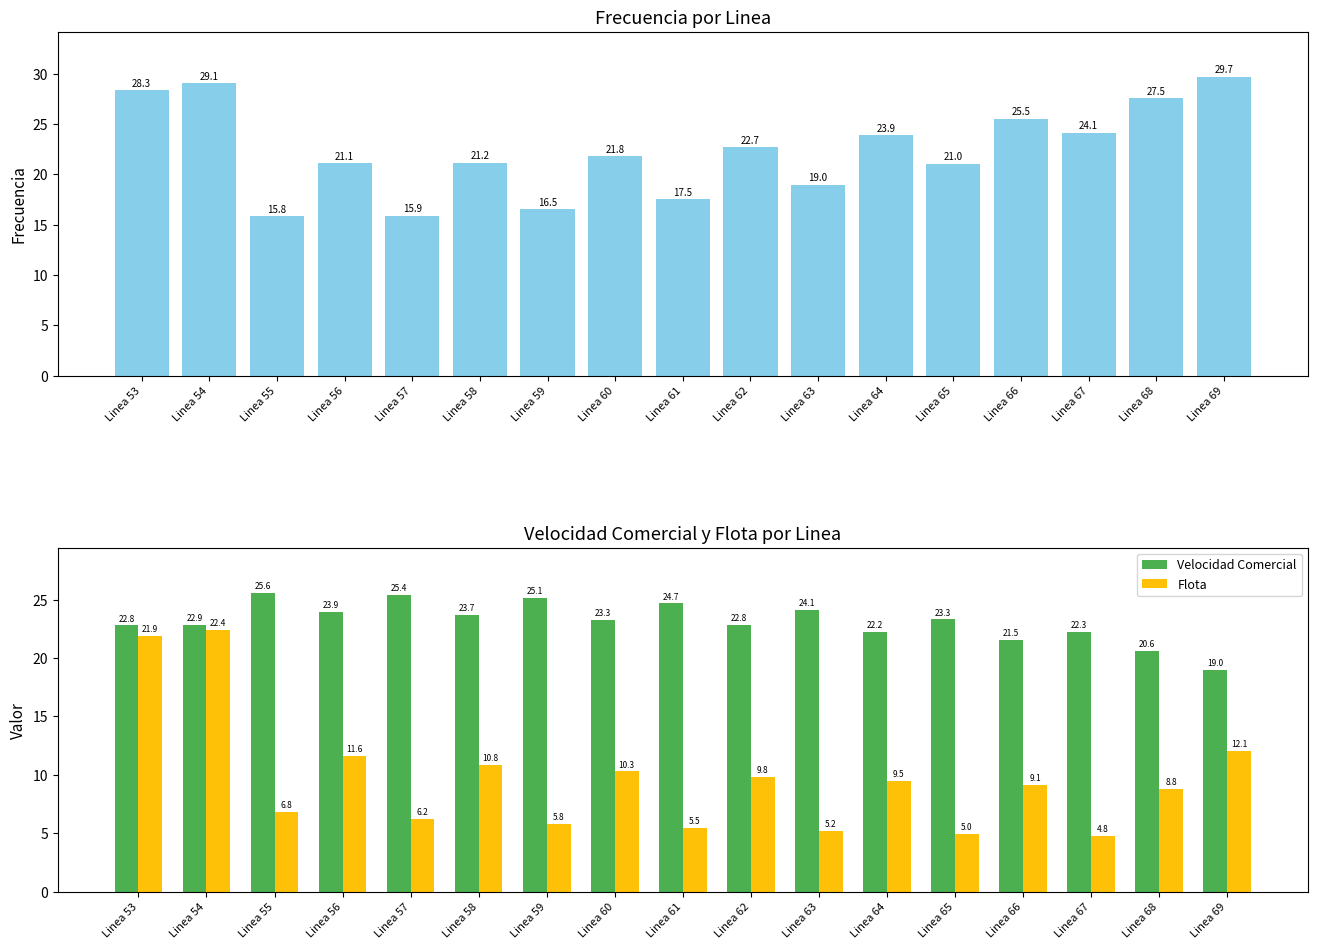

How many distinct data groups are displayed?

3